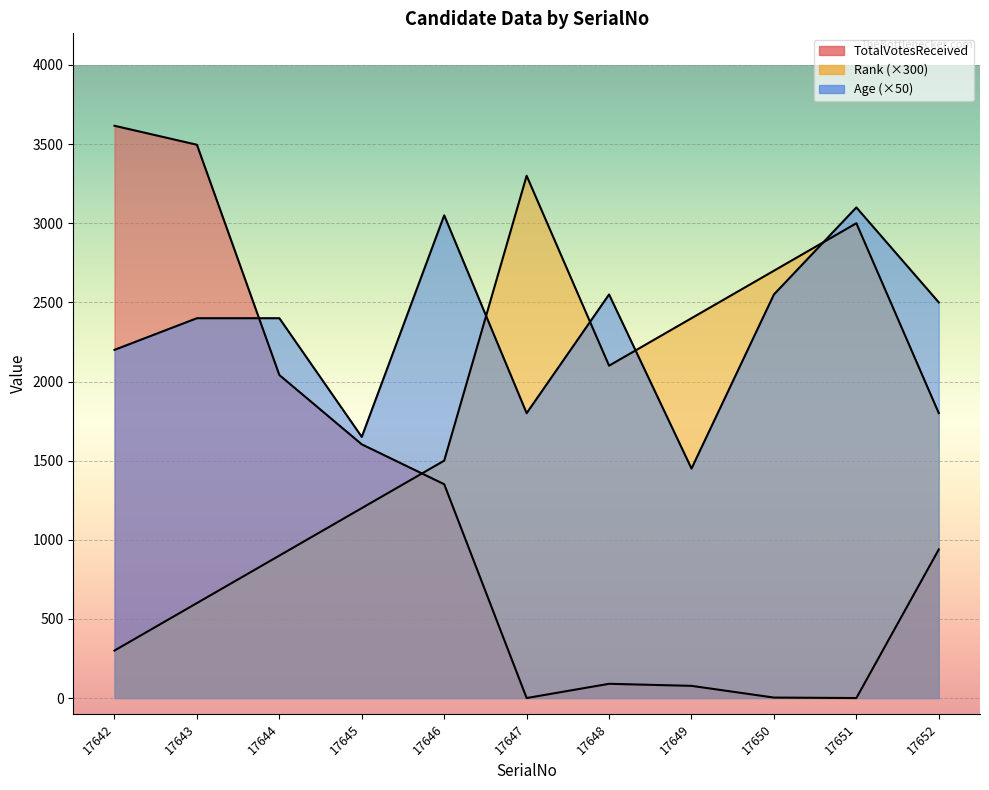

Where is TotalVotesReceived nearest to the value 1808?

17645